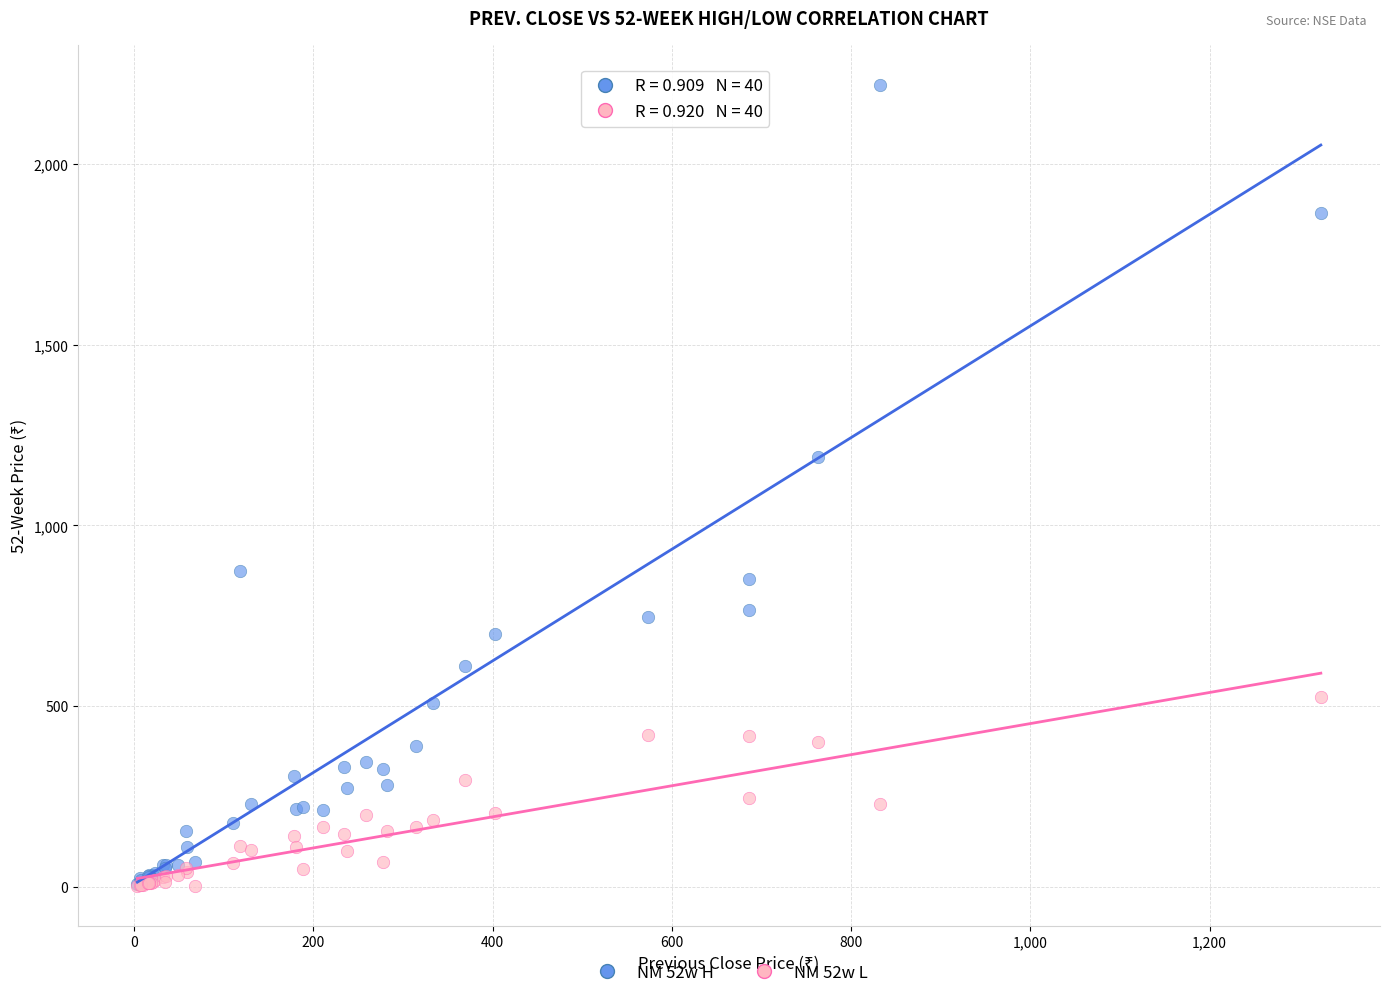

Across all series, what Y value is closest to 1110?

1190.0